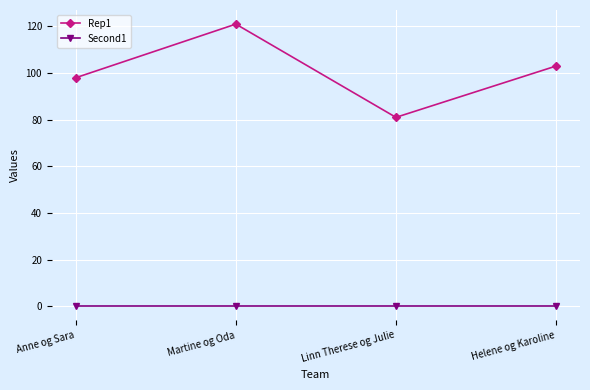

True or false: Rep1 has more than 0 interior local peaks.

True